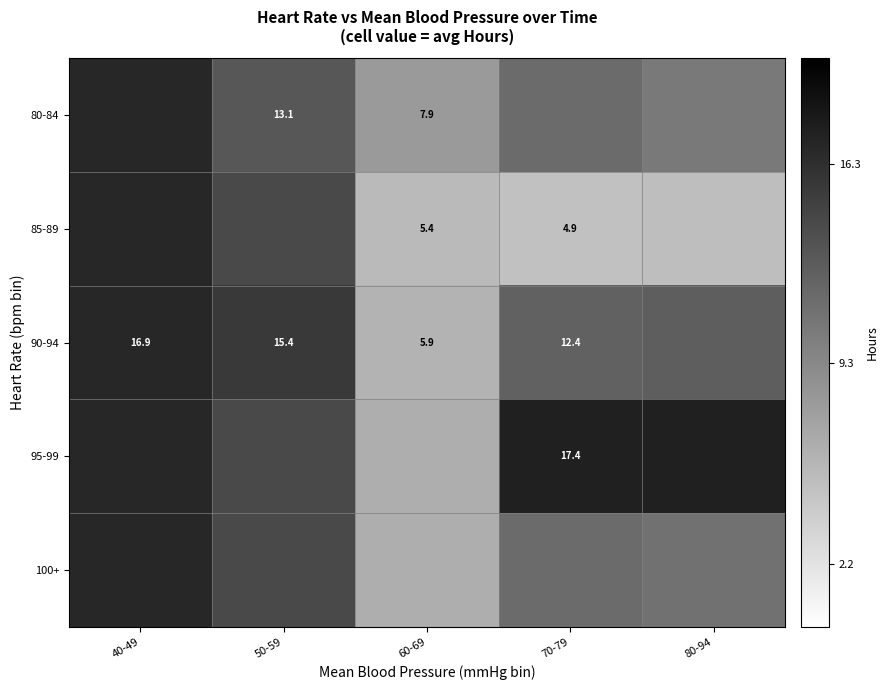

At how many categories does at least one series exceed 9?

4